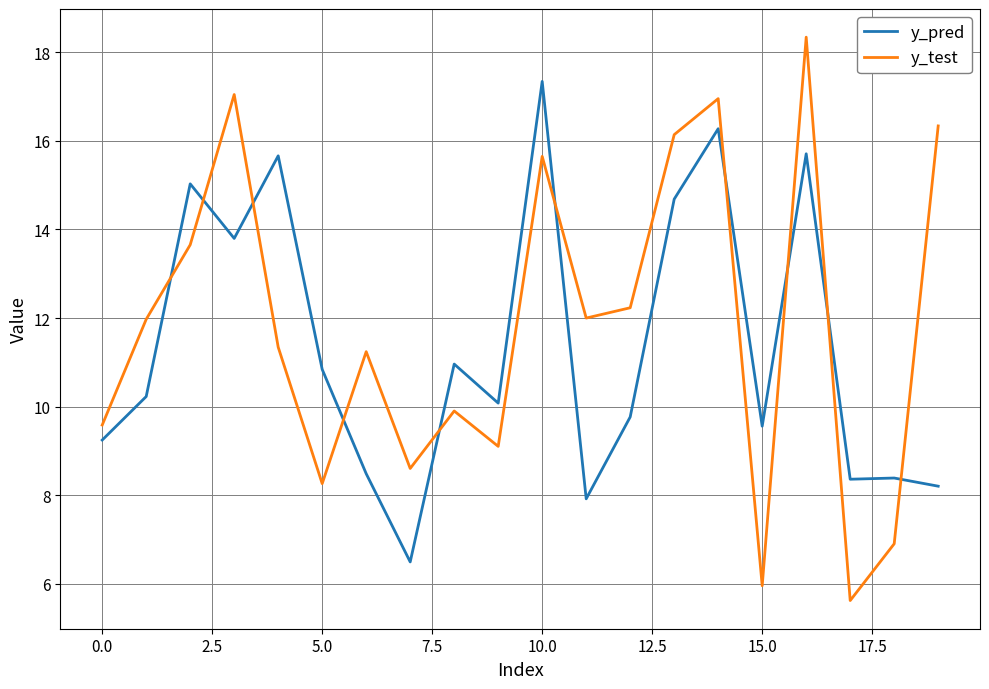

List the series in order of their peak value, lowest first.

y_pred, y_test